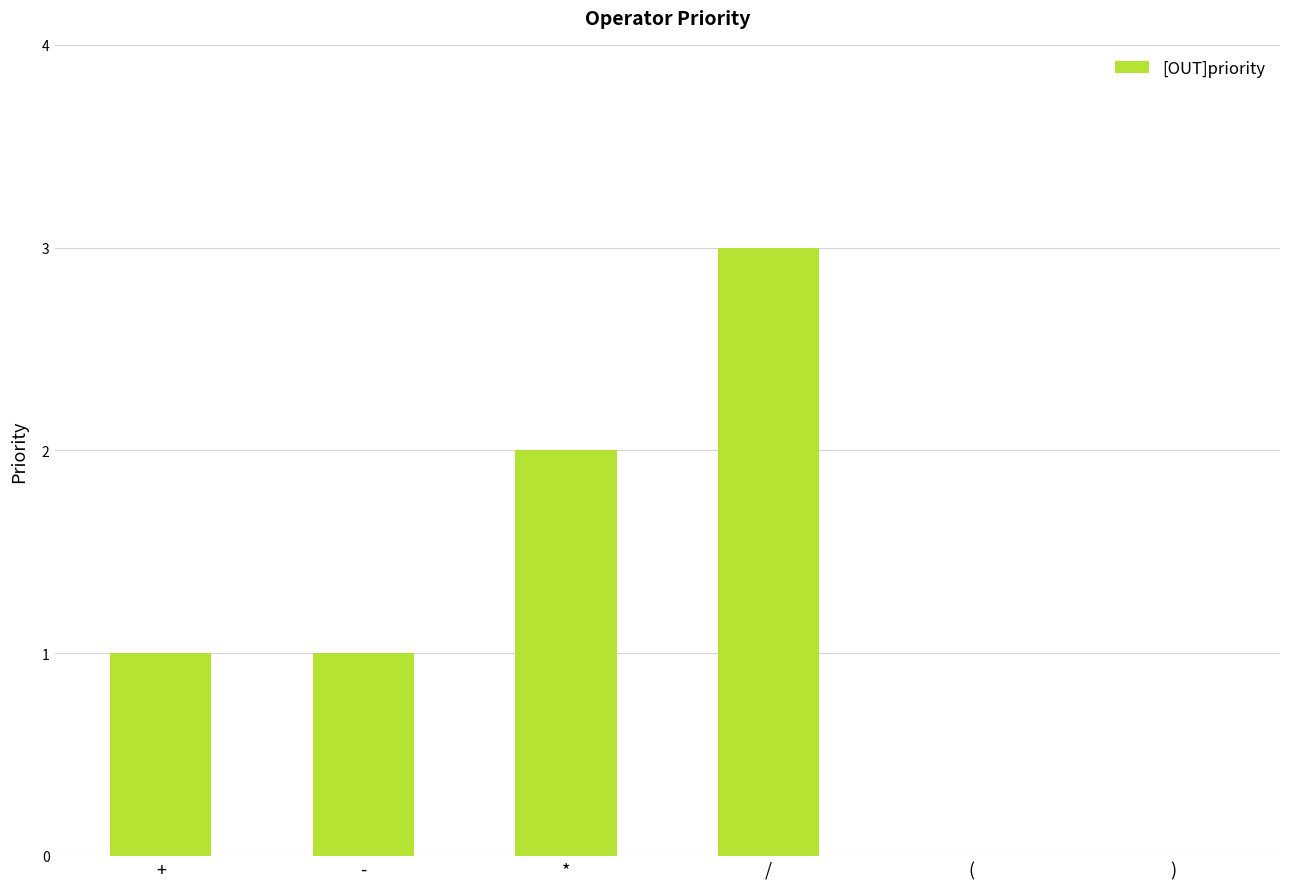

What is the difference between the values at * and +?

1